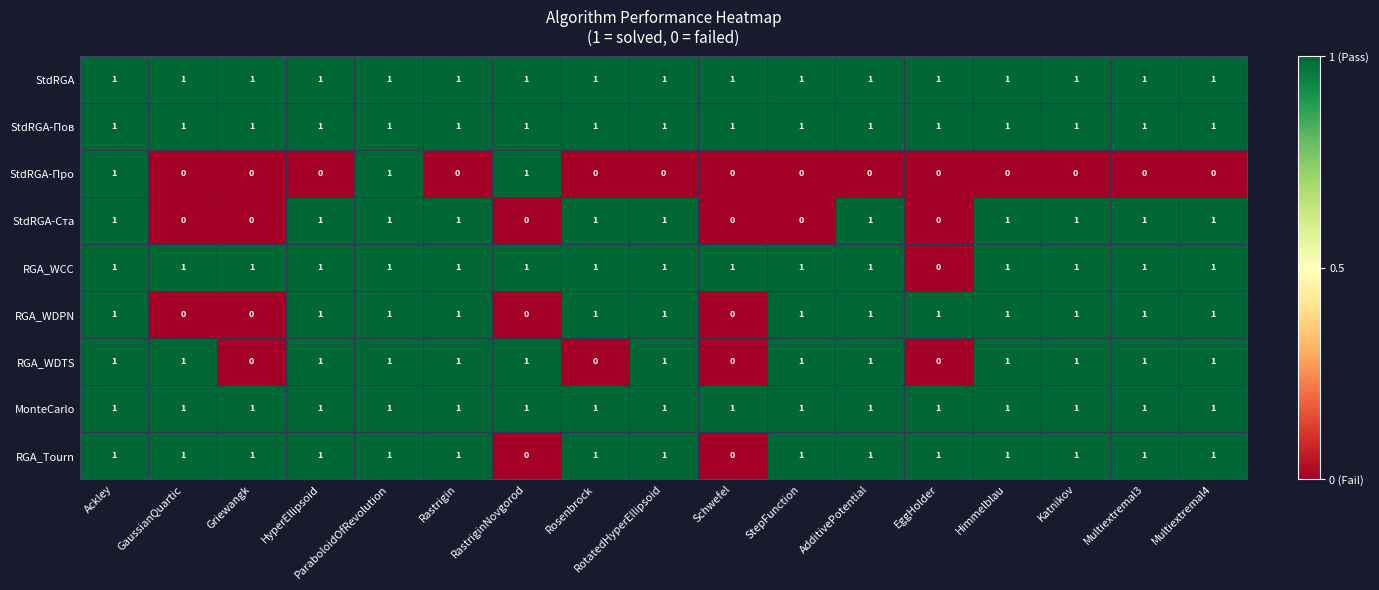

What is the total value across all series at HyperEllipsoid?

8